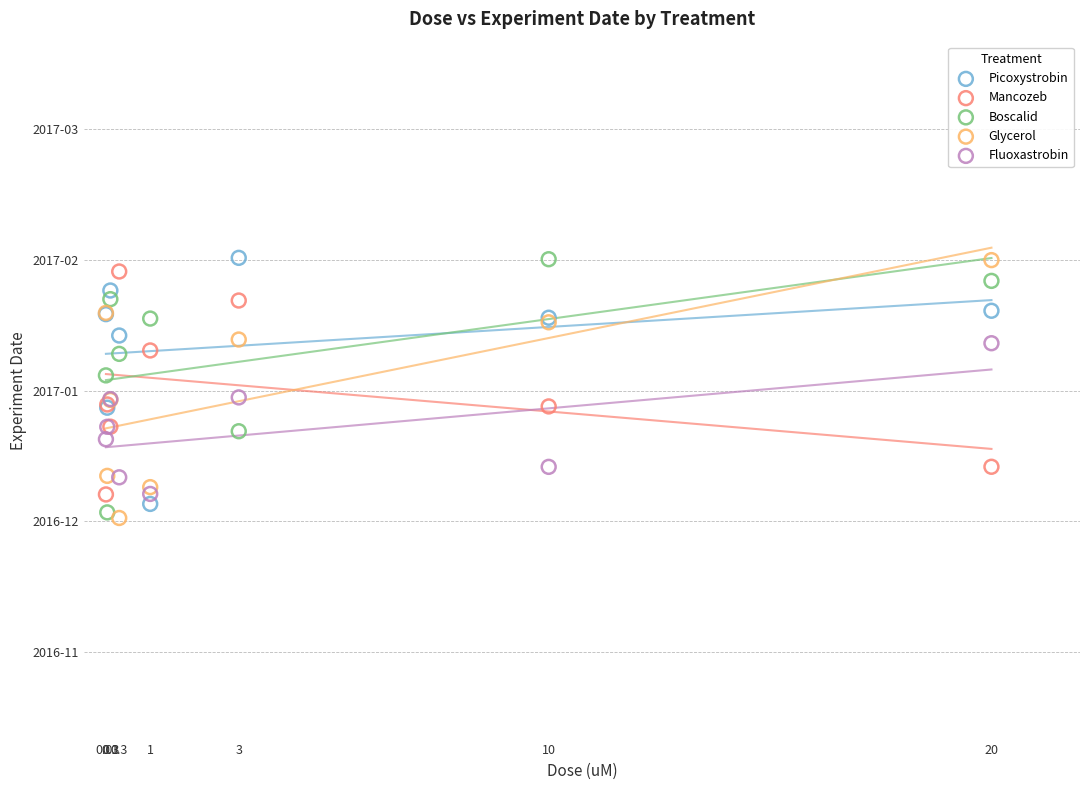

What are all the series names shown in the legend?

Picoxystrobin, Mancozeb, Boscalid, Glycerol, Fluoxastrobin